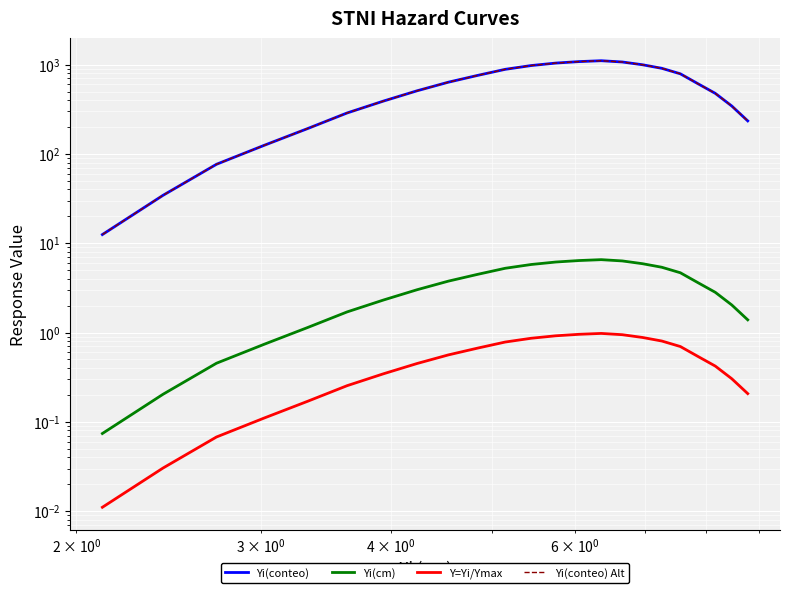

How many series are shown in this chart?

4